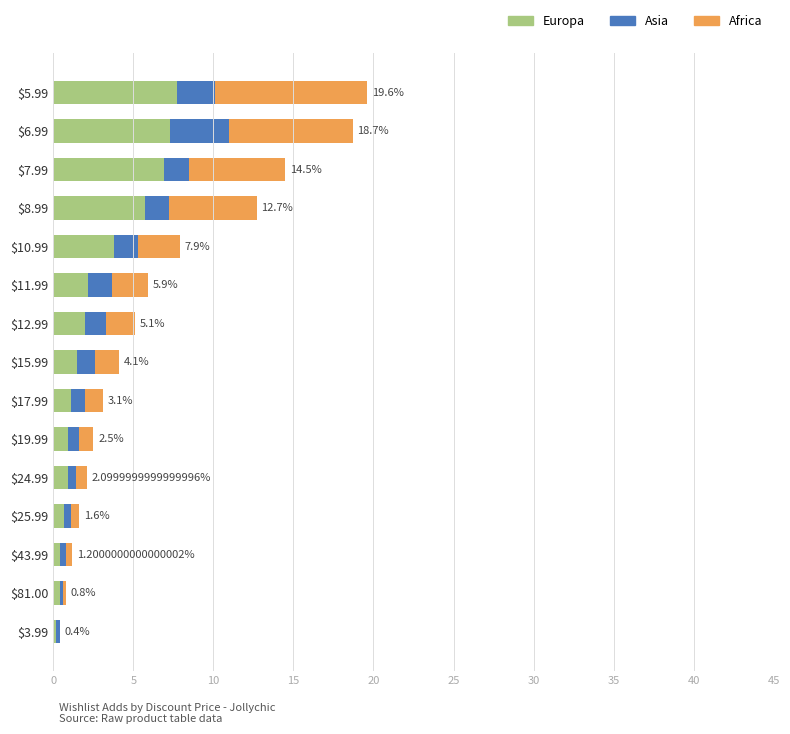

What are all the series names shown in the legend?

Europa, Asia, Africa